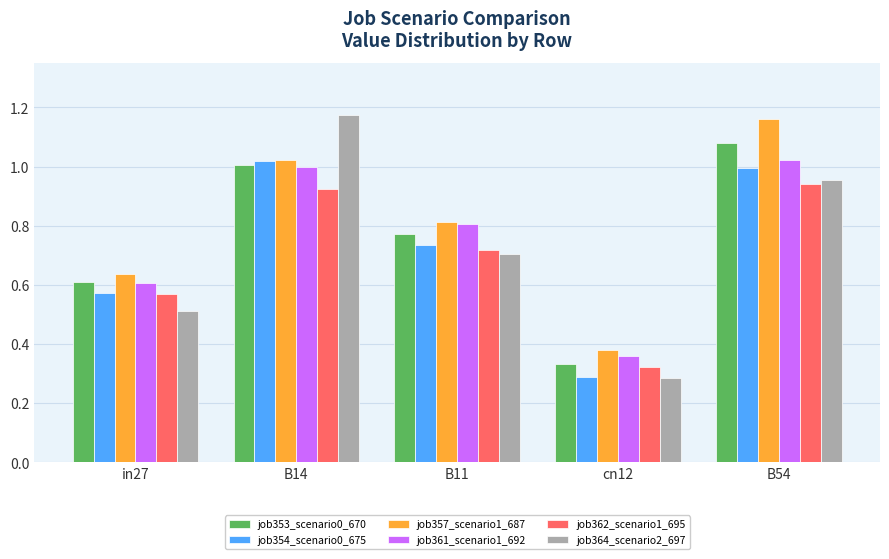

Does the chart contain stacked bars?

No